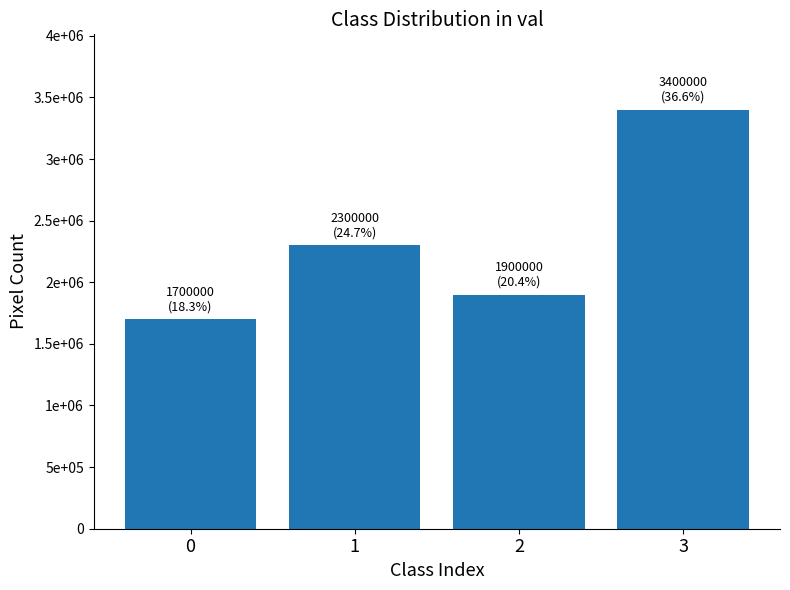

Reading right to left, extract all data points from this chart.

3400000.0	1900000.0	2300000.0	1700000.0